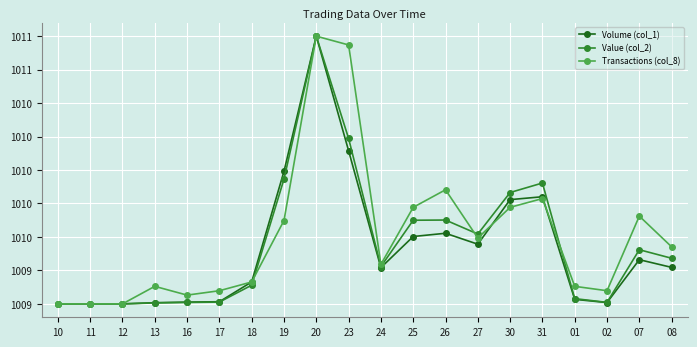

What are all the series names shown in the legend?

Volume (col_1), Value (col_2), Transactions (col_8)